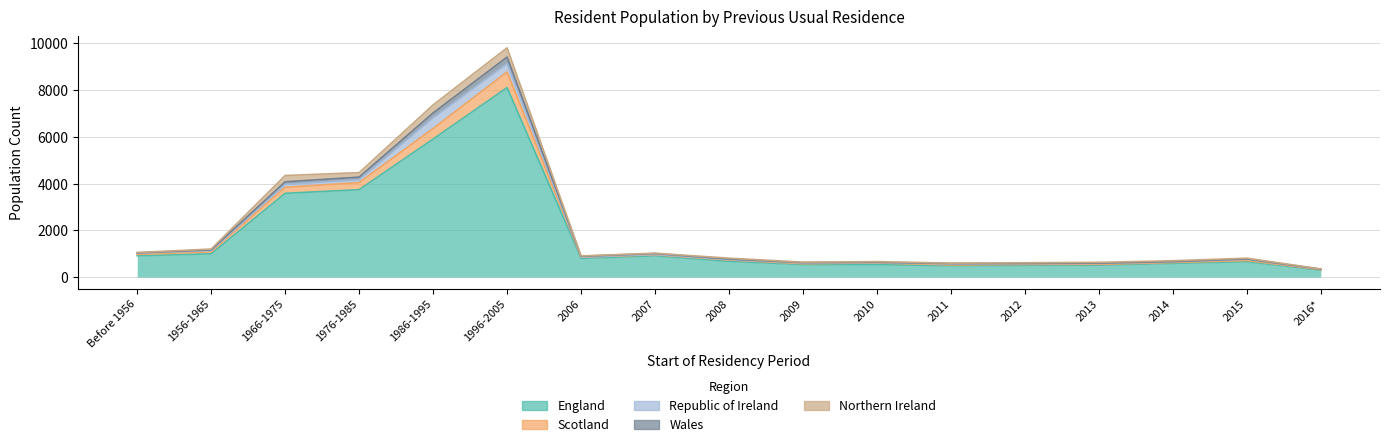

The value of Scotland at 2014 is 318. True or false?

False